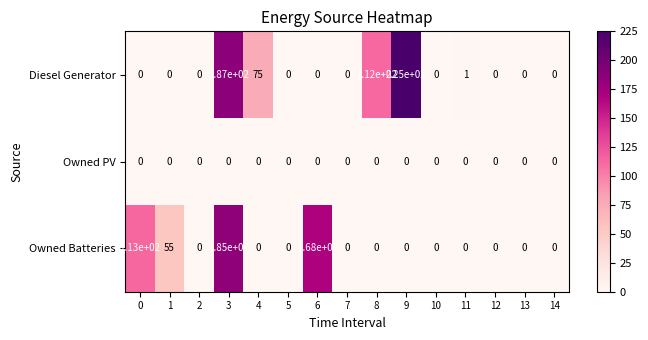

At how many categories does at least one series exceed 60?

6